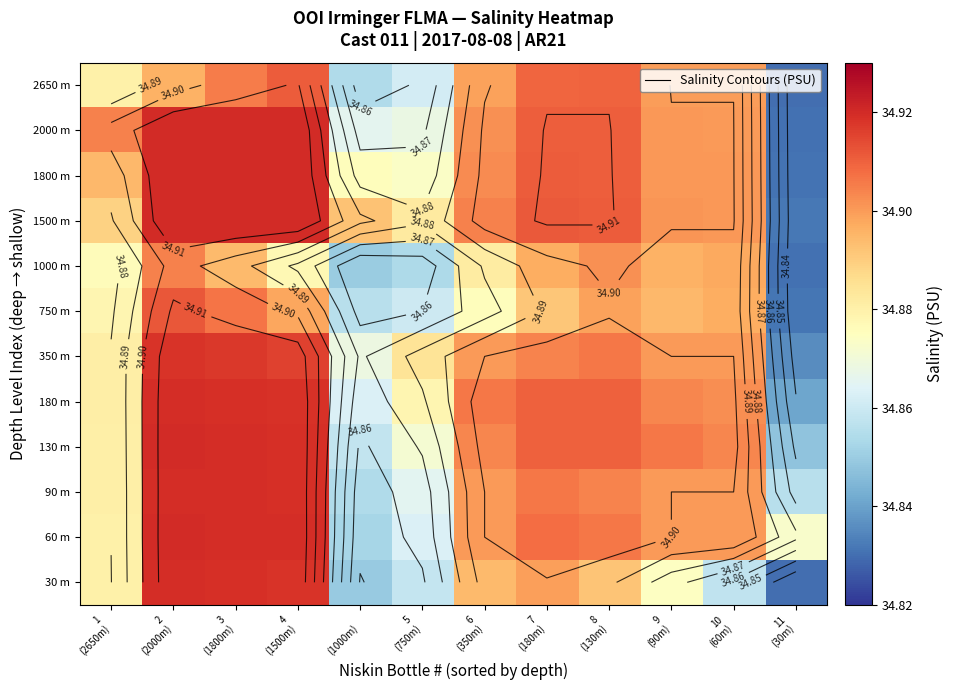

At which category is the sum across all series the highest?

2
(2000m)